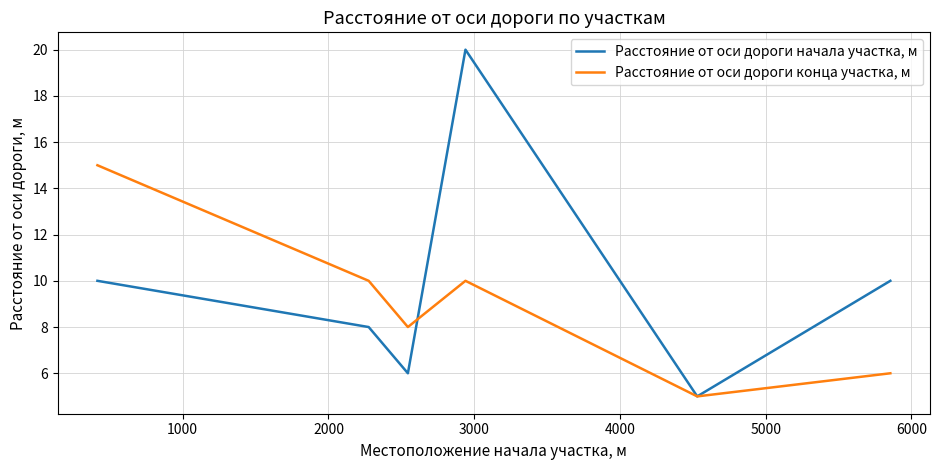

True or false: Расстояние от оси дороги конца участка, м has more than 2 interior local peaks.

False